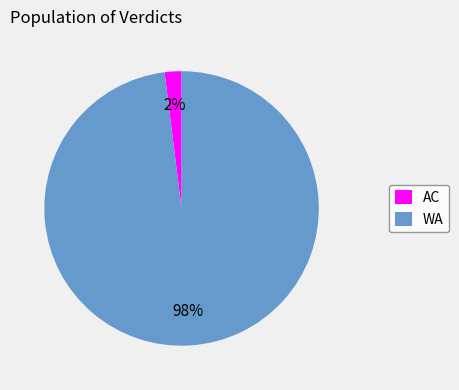

Between AC and WA, which is larger?

WA